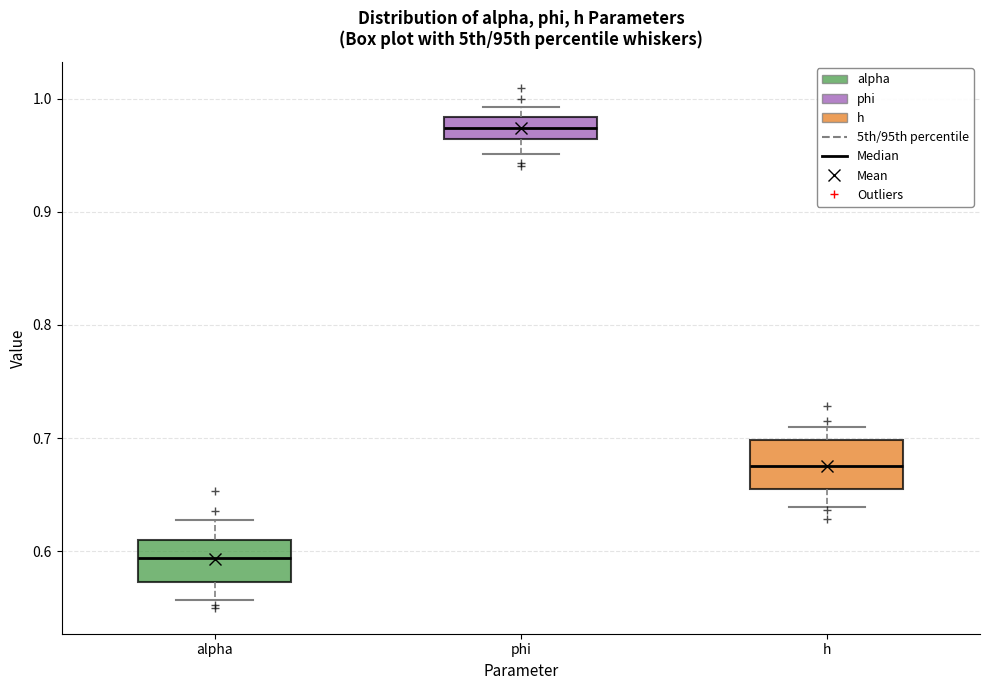

Where does the lower whisker of the box for phi end on the y-axis? The values are not printed on the chart, so give them approximately, as read against the axis.

0.95